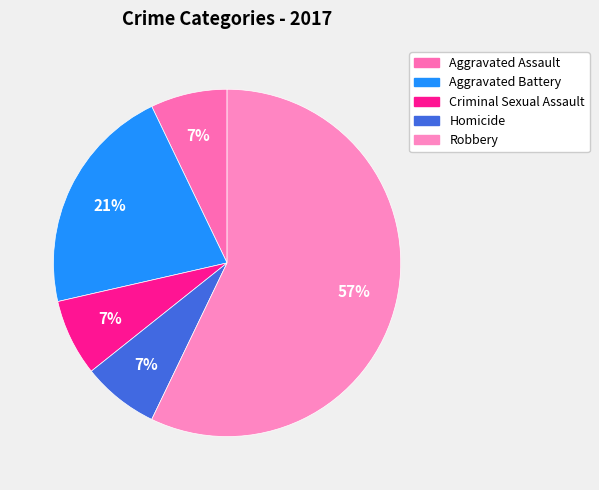

What portion of the pie excludes Aggravated Assault?

92.9%